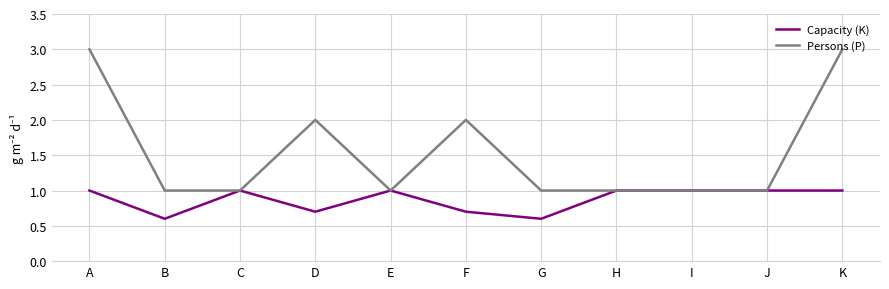

What is the smallest value displayed?

0.6